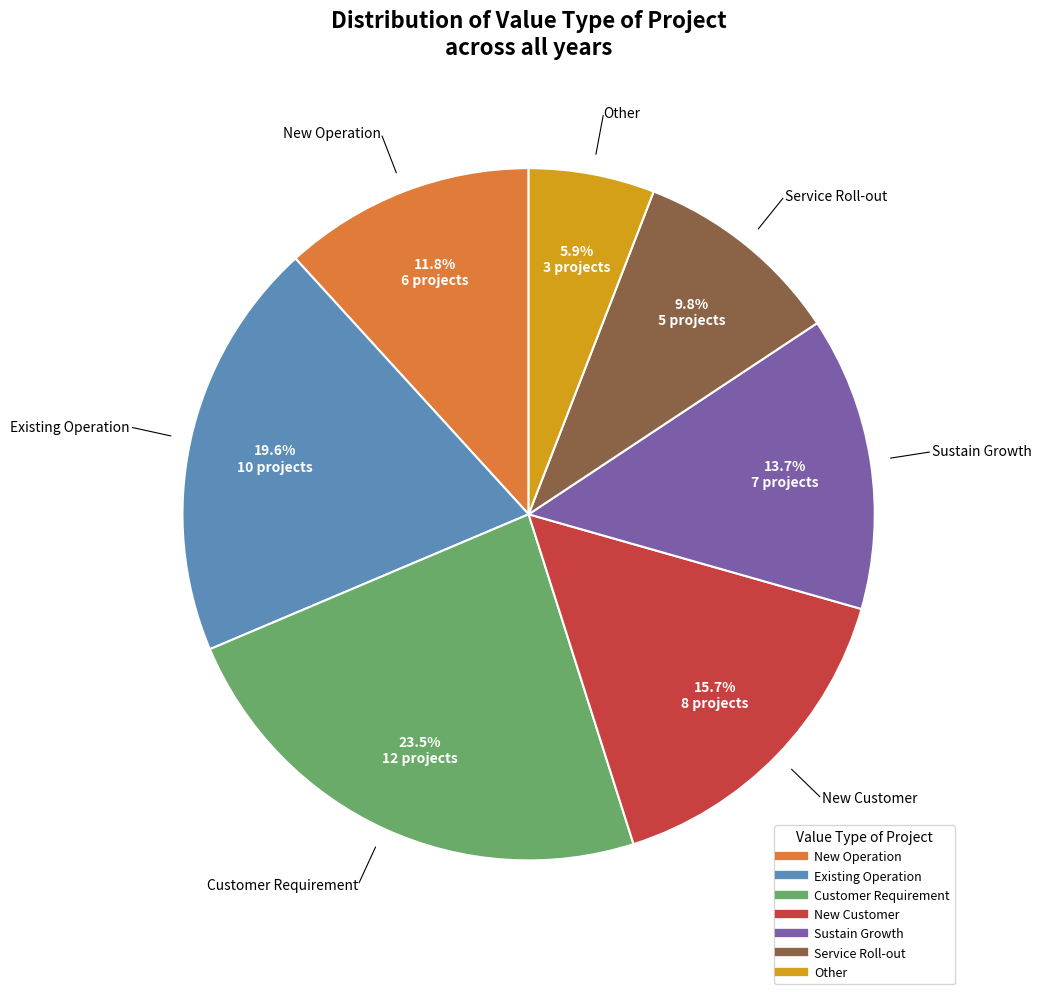

To the nearest percent, what is the average slice percentage?

14%